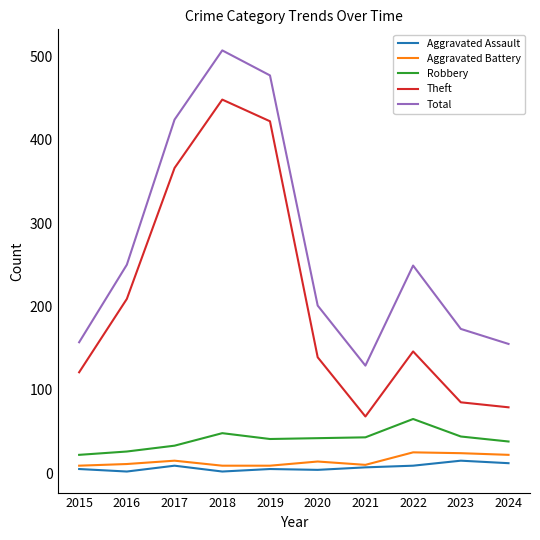

What is the lowest value of the Robbery series?

22